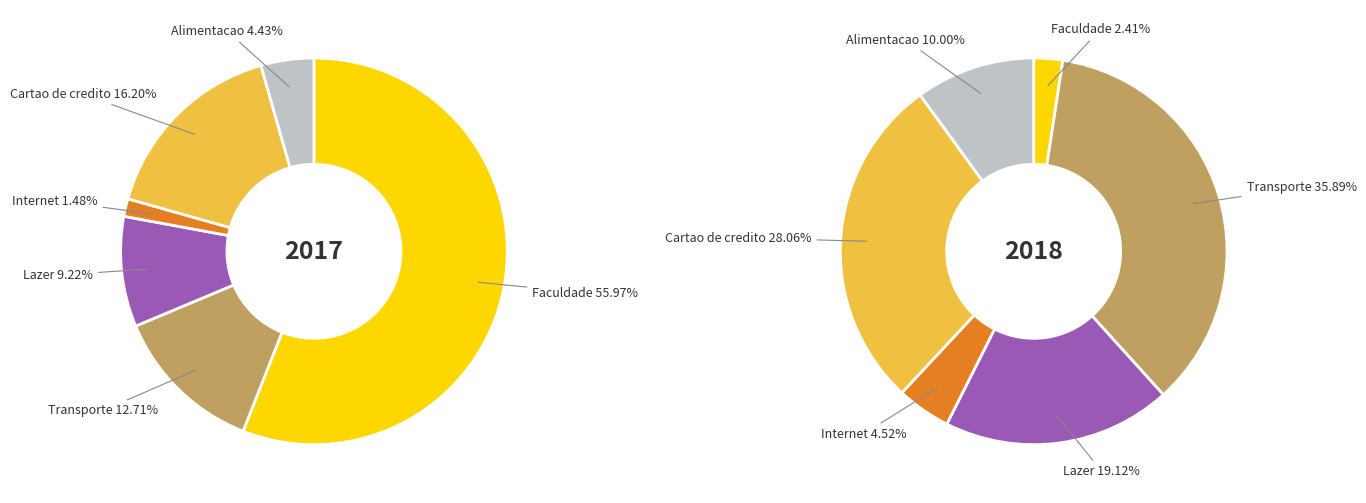

Rank the series at 2 from lowest to highest value.

values_2018, values_2017